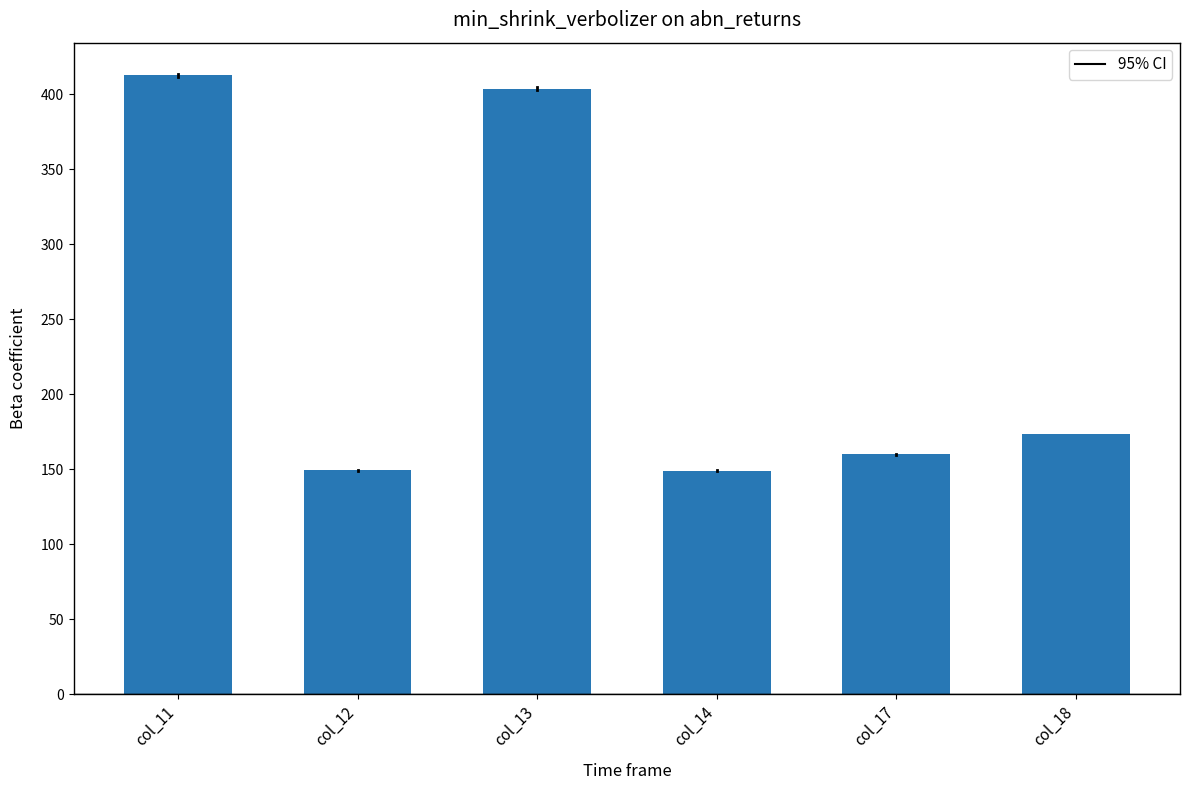

At which label does the data first exceed 173?

col_11